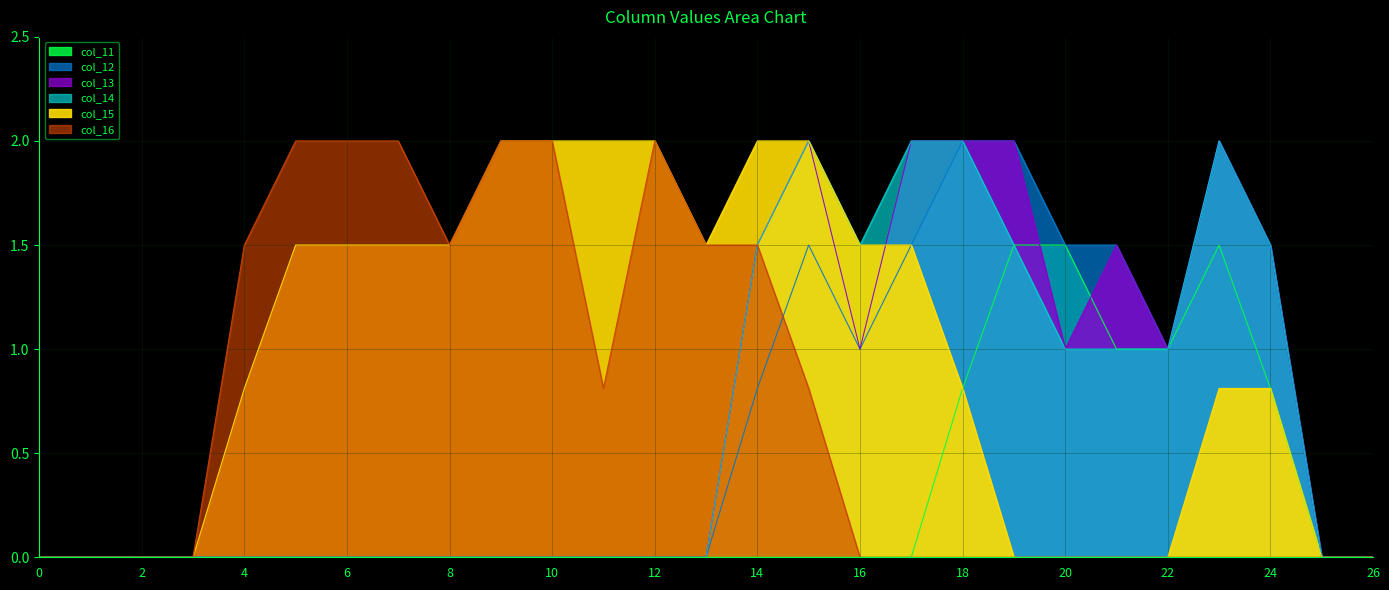

True or false: col_16 and col_14 cross at least once.

False